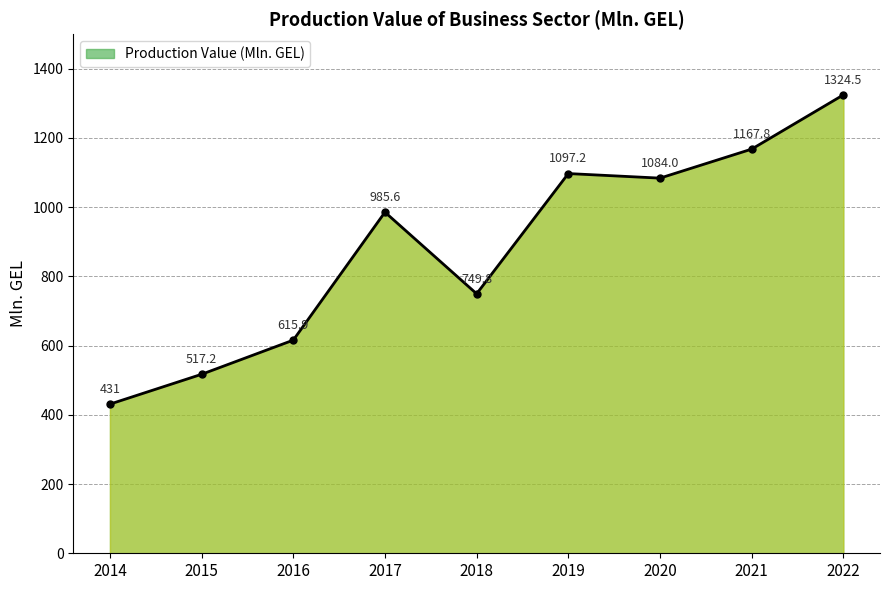

How many values exceed 985?

5